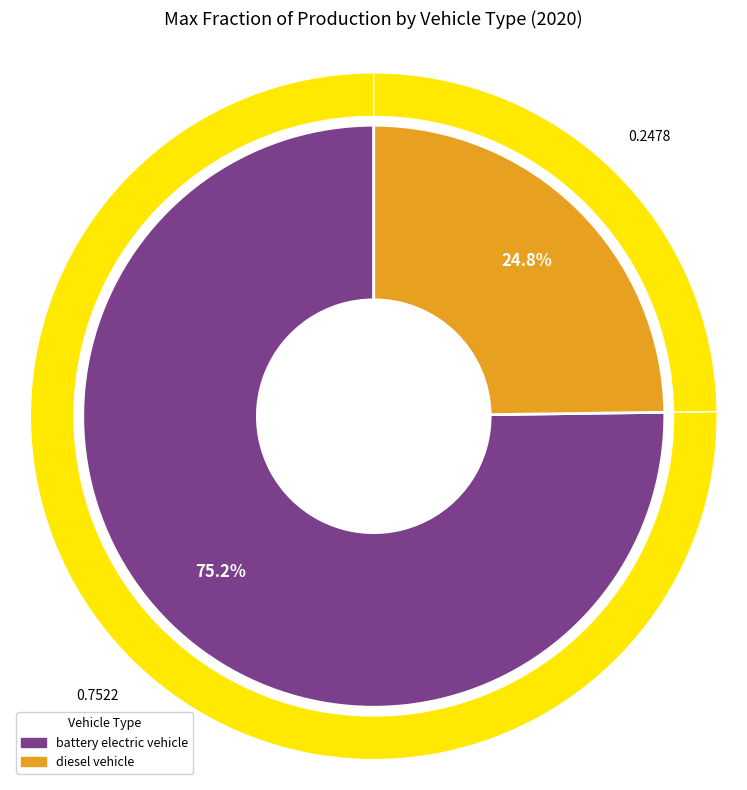

Do diesel vehicle and battery electric vehicle together represent more than half of the pie?

Yes